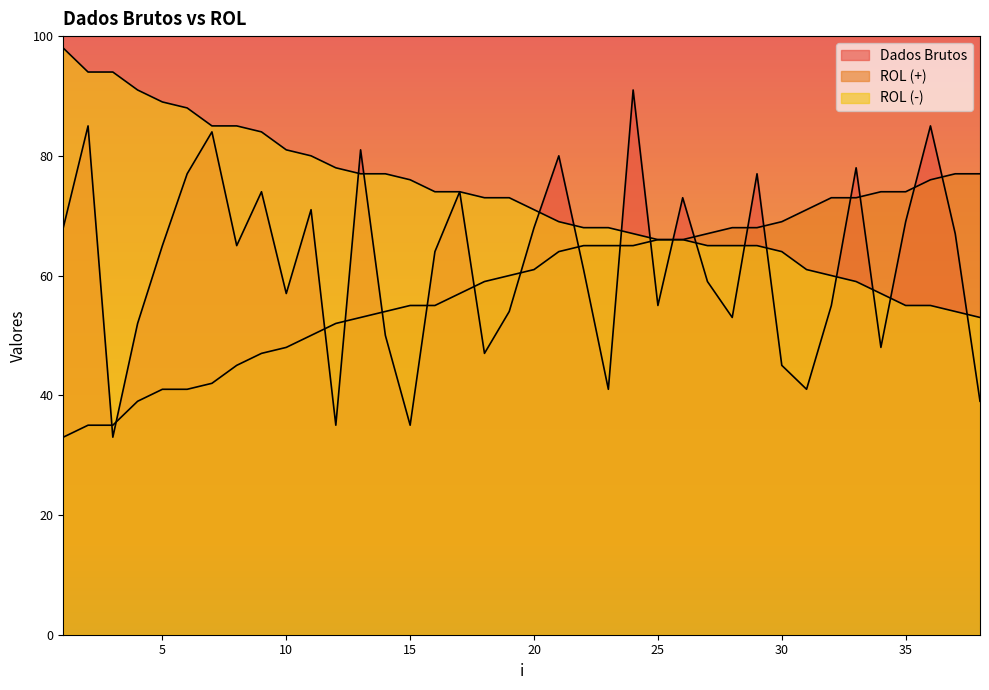

The value of ROL (-) at 28 is 93. True or false?

False